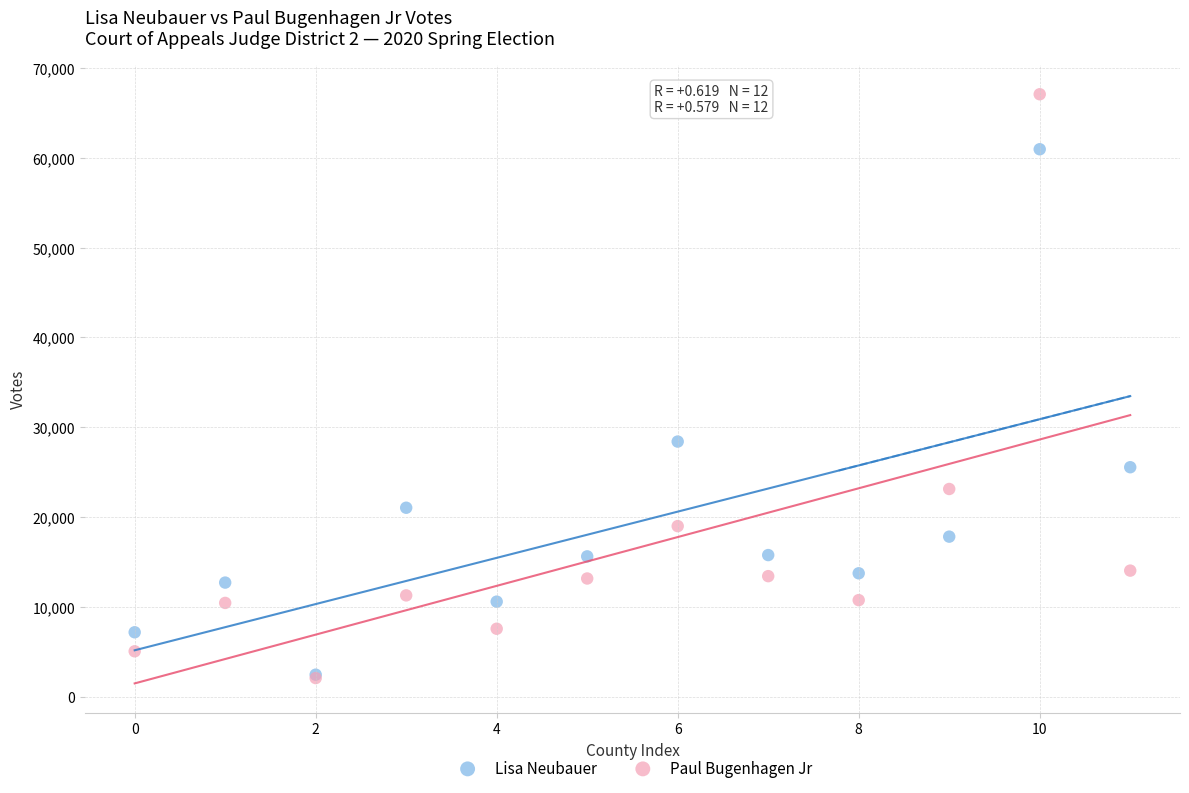

What are all the series names shown in the legend?

Lisa Neubauer, Paul Bugenhagen Jr